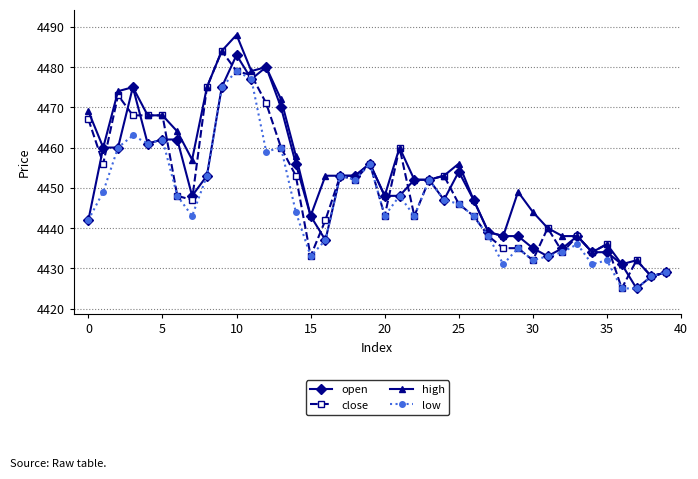

True or false: close has more than 0 points higher than both neighbors.

True